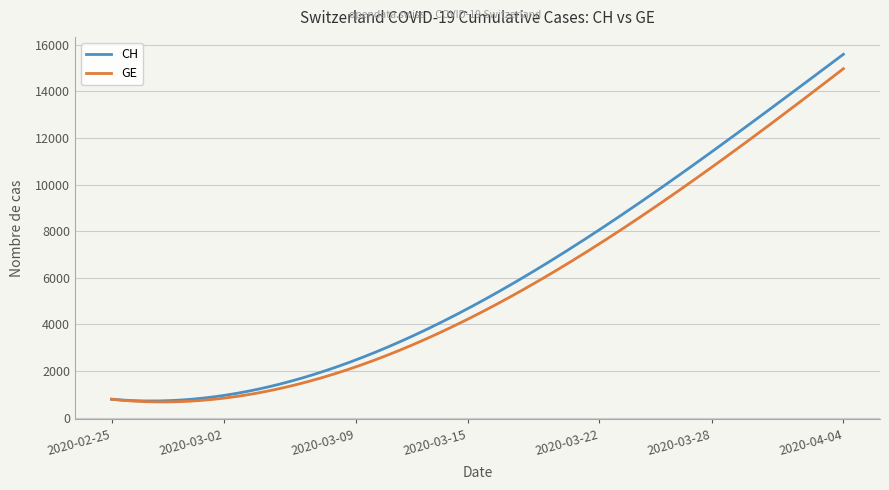

What is the minimum value shown in the chart?

668.5